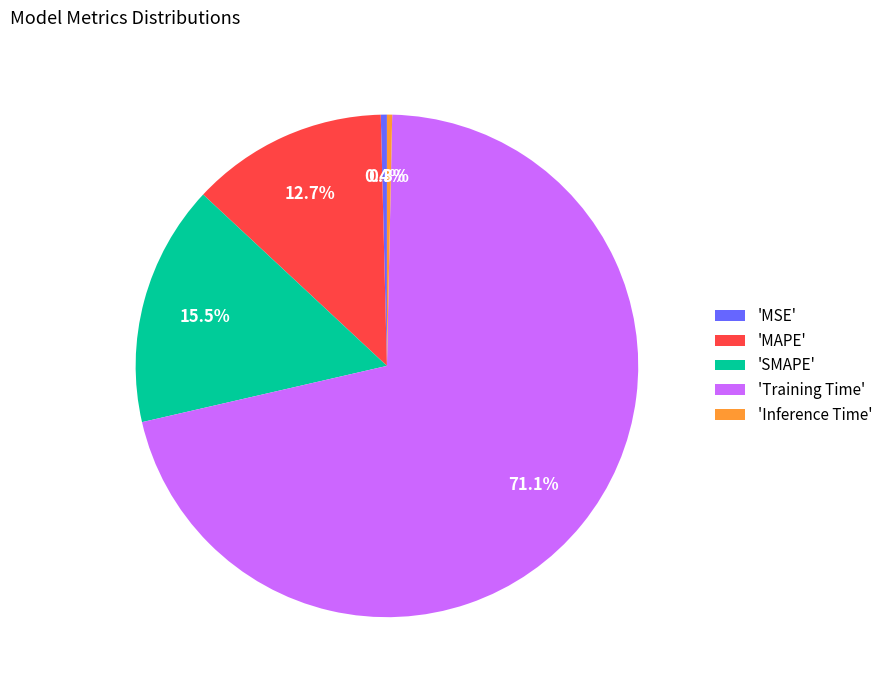

Is there any slice that represents more than half of the pie?

Yes